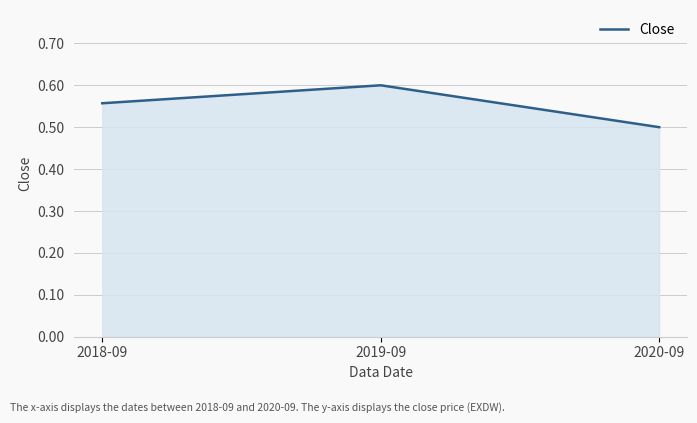

What is the sum of the values at 2020-09 and 2019-09?

1.1